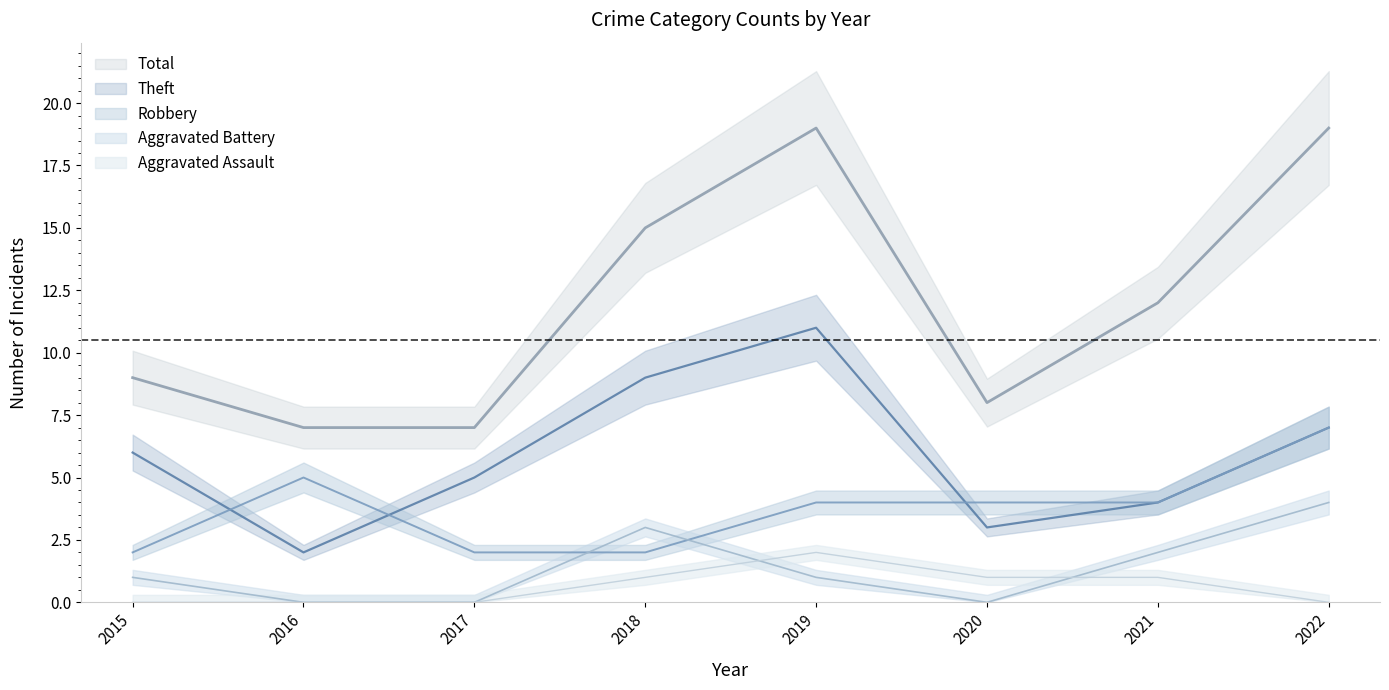

True or false: Total and Robbery cross at least once.

False